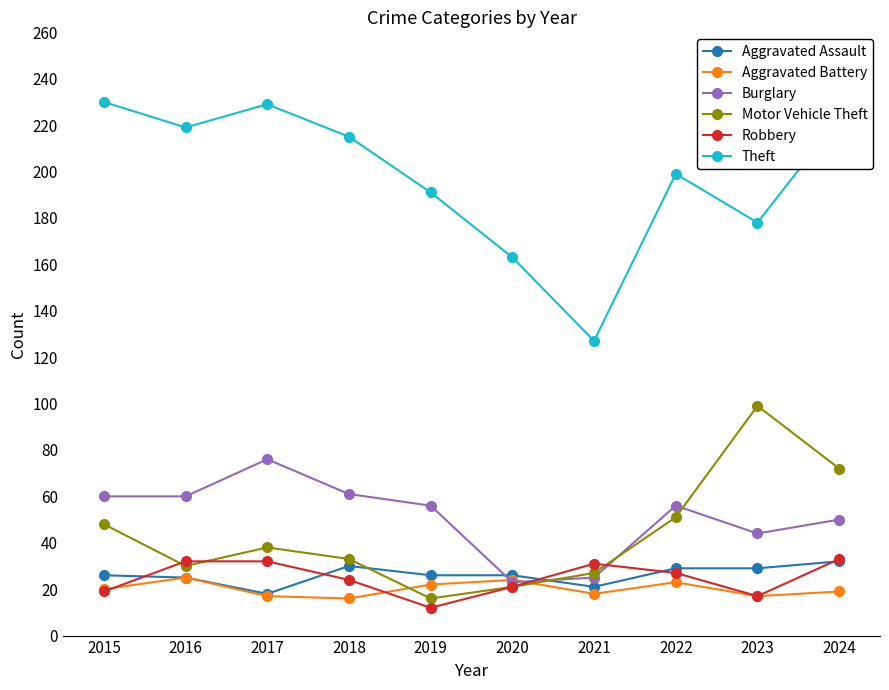

How many categories are shown in the chart?

10